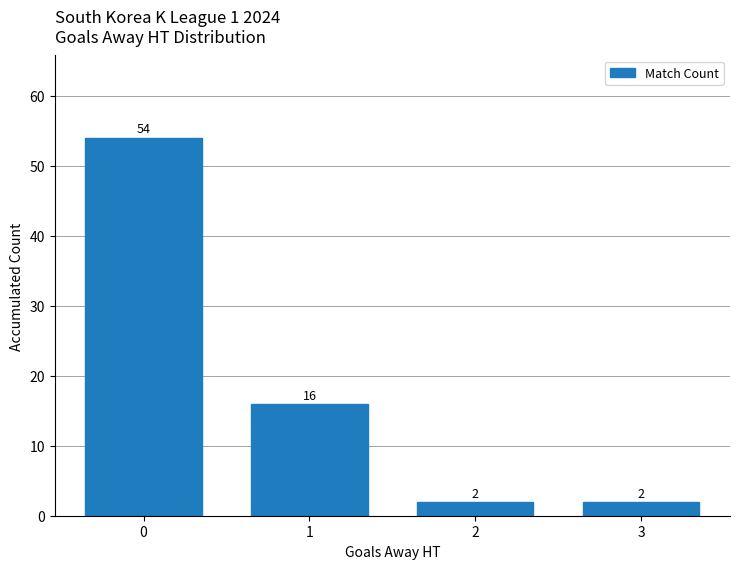

How many values are between 2 and 54?

4